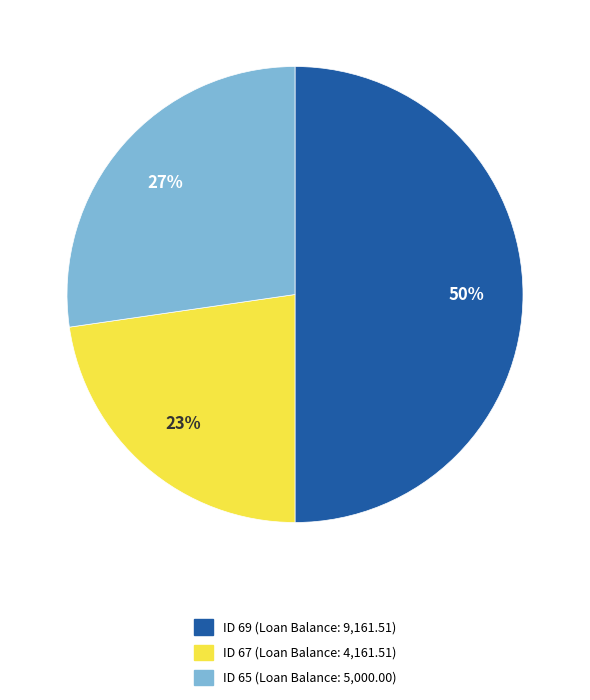

Does ID 65 account for over 50% of the chart?

No